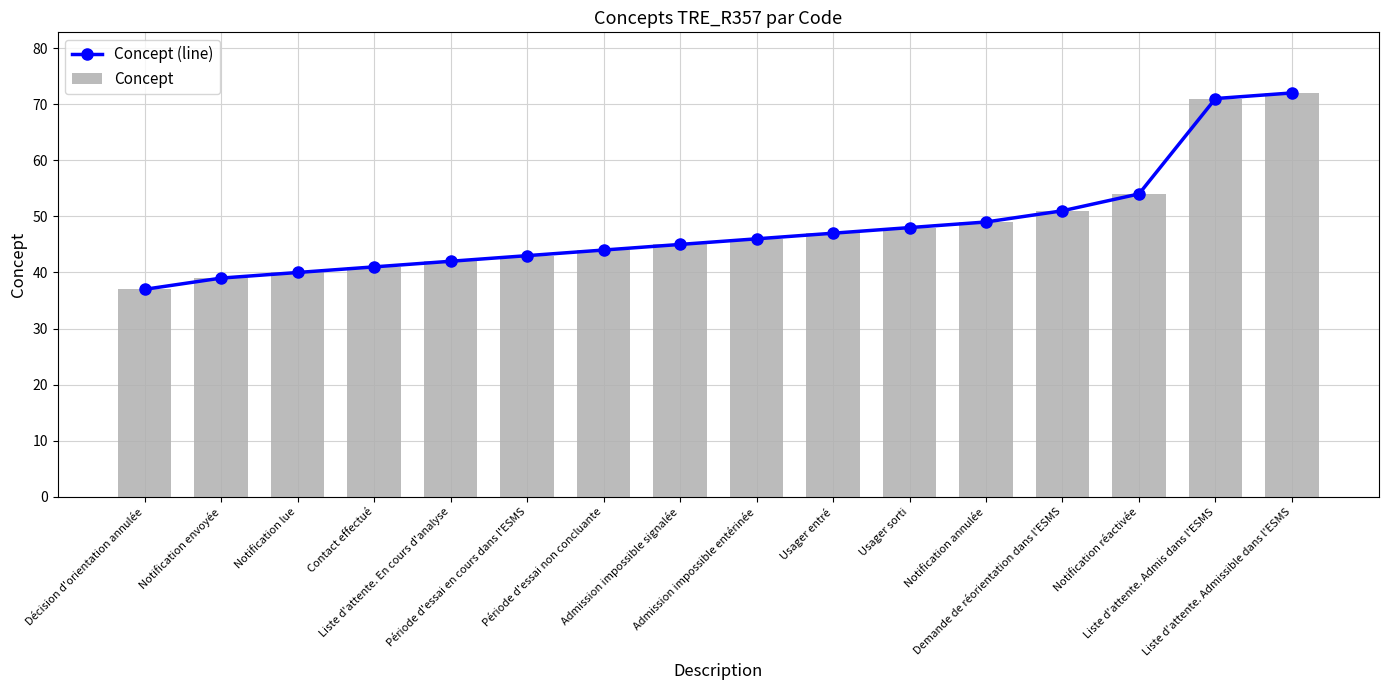

What is the label of the 15th bar from the left?

Liste d'attente. Admis dans l'ESMS